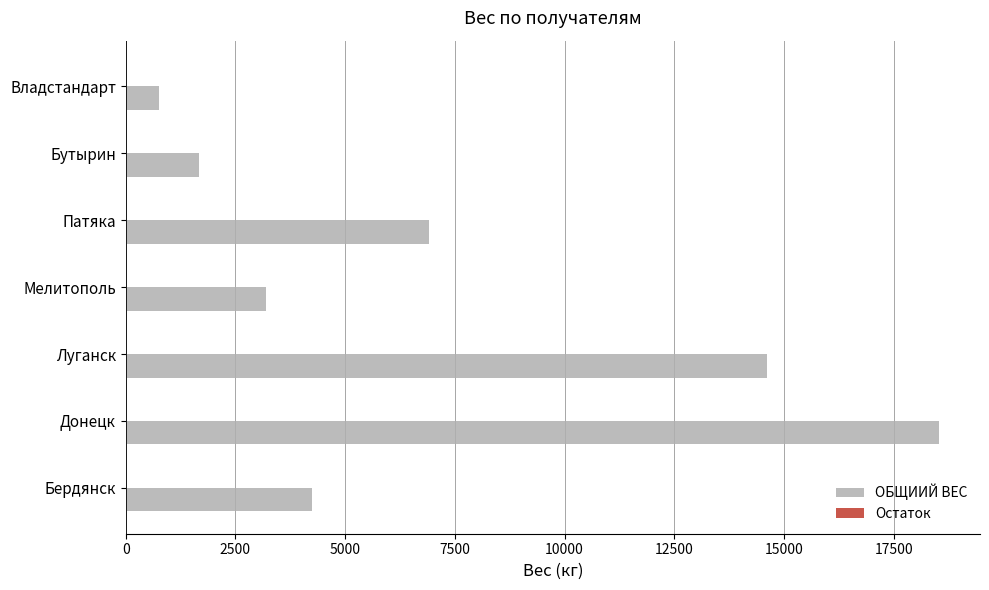

Is it true that the value at Патяка is 6919?

True